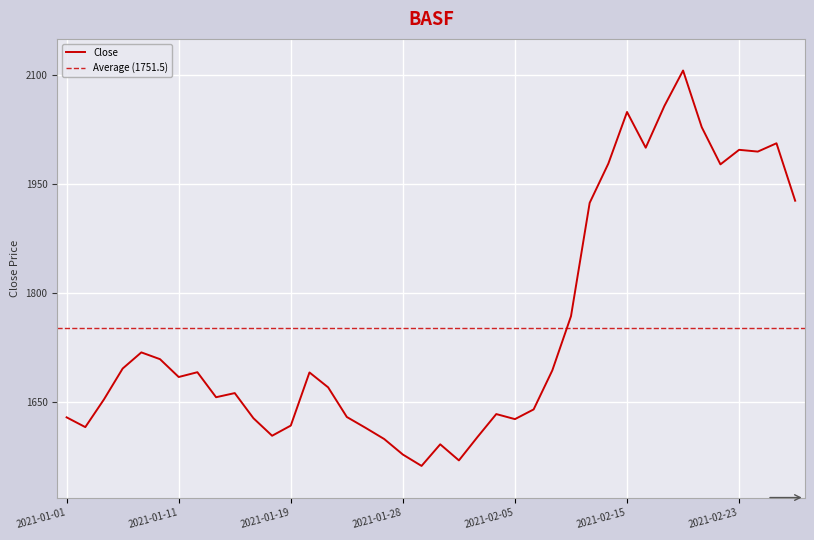

Reading right to left, list all the values displayed in this chart.

2021-02-26=1926.8	2021-02-25=2005.8	2021-02-24=1994.4	2021-02-23=1996.8	2021-02-22=1976.8	2021-02-19=2028.0	2021-02-18=2106.1	2021-02-17=2057.2	2021-02-16=1999.8	2021-02-15=2048.9	2021-02-12=1977.9	2021-02-11=1923.8	2021-02-10=1767.7	2021-02-09=1693.0	2021-02-08=1639.3	2021-02-05=1626.0	2021-02-04=1632.9	2021-02-03=1601.5	2021-02-02=1569.1	2021-02-01=1591.2	2021-01-29=1561.5	2021-01-28=1577.2	2021-01-27=1598.5	2021-01-25=1614.0	2021-01-22=1628.9	2021-01-21=1669.7	2021-01-20=1690.2	2021-01-19=1617.0	2021-01-18=1603.0	2021-01-15=1627.2	2021-01-14=1661.8	2021-01-13=1656.1	2021-01-12=1690.5	2021-01-11=1684.0	2021-01-08=1708.5	2021-01-07=1717.8	2021-01-06=1695.6	2021-01-05=1653.2	2021-01-04=1615.0	2021-01-01=1628.4